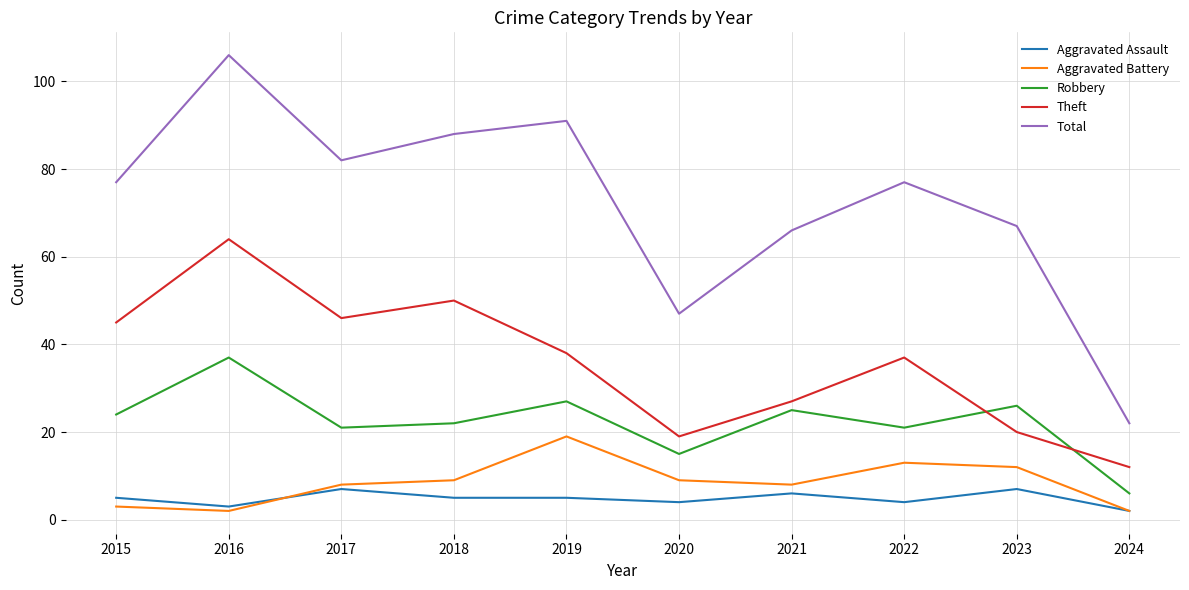

Read the Aggravated Battery value at 2019.

19